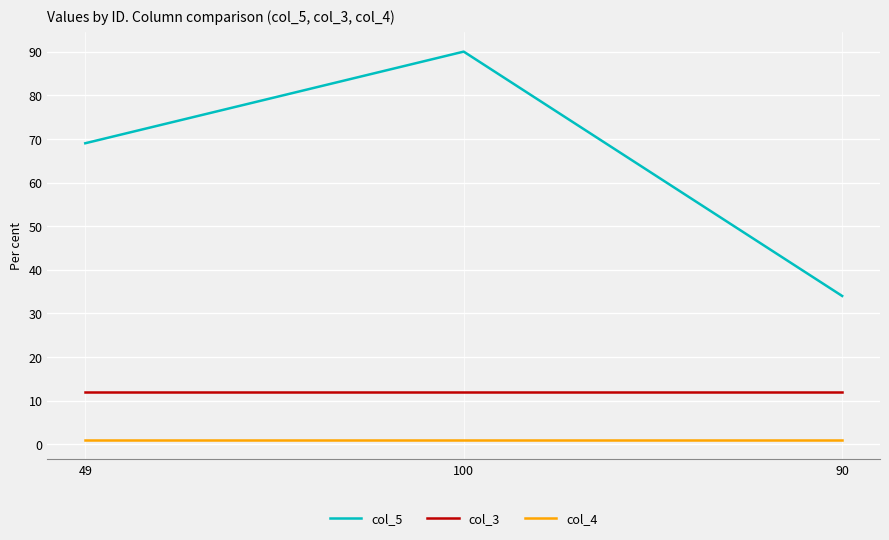

Which series has the largest total across all categories?

col_5